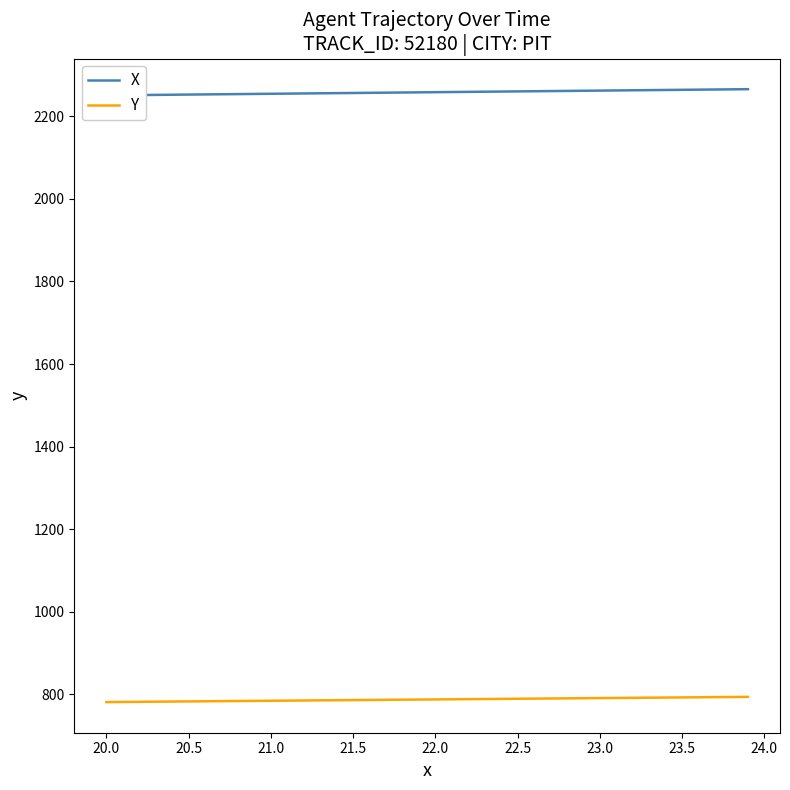

How many distinct data groups are displayed?

2